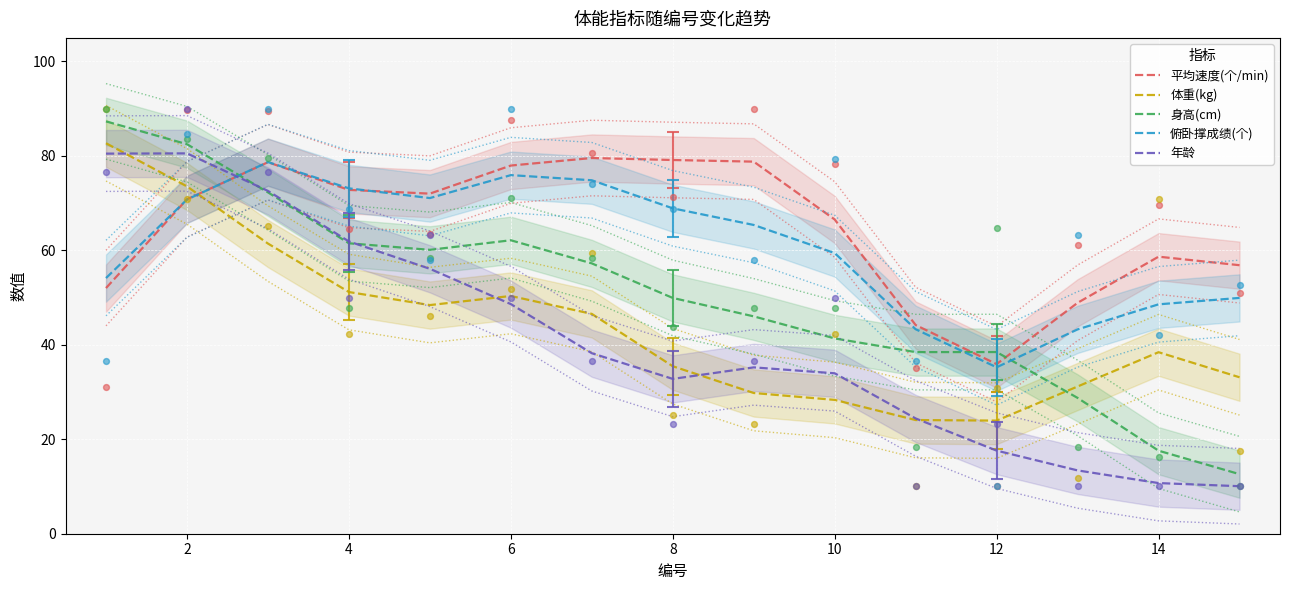

Is the value of 身高(cm) at 12 greater than the value of 俯卧撑成绩(个) at 4?

No